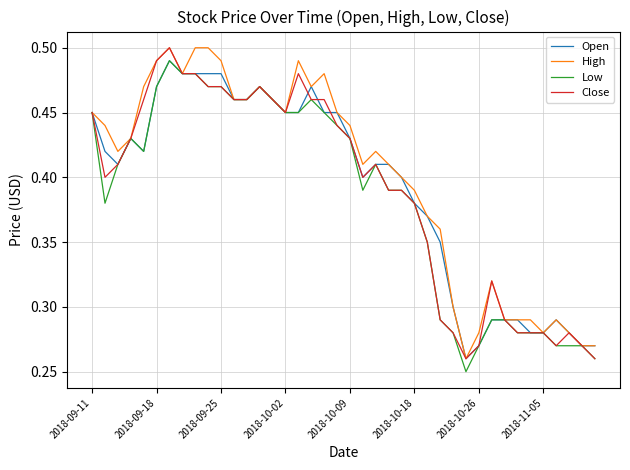

What is the label of the 9th point from the right?

31